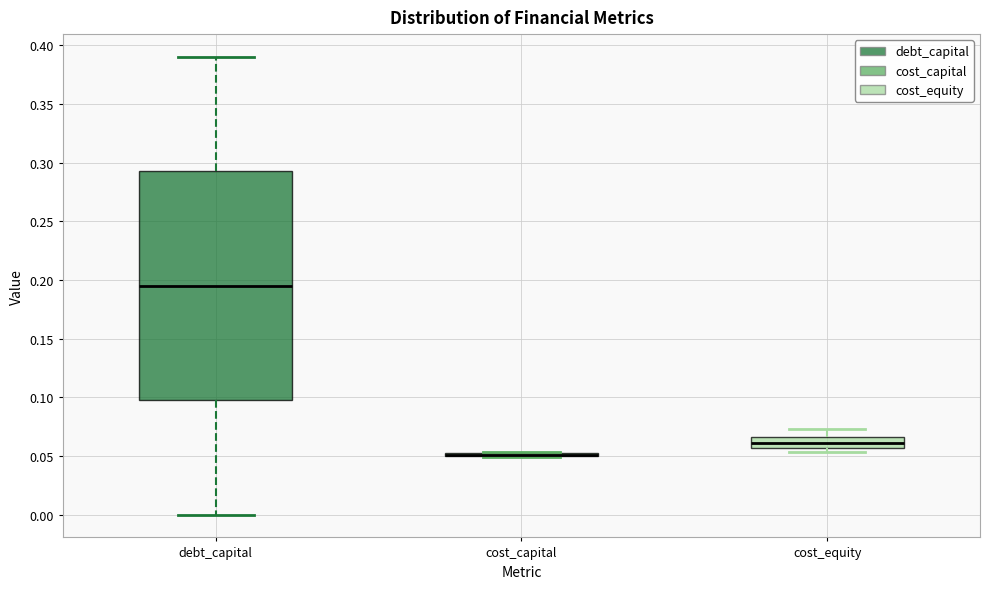

Which box is the tallest, from its lower edge to its upper edge?

debt_capital